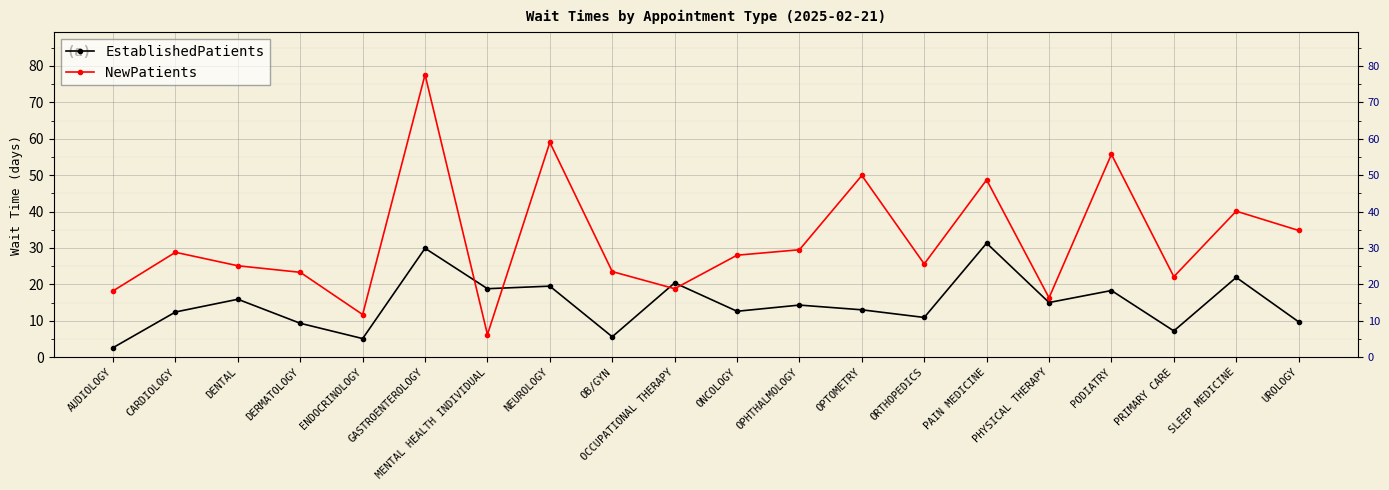

Where is the first local maximum for NewPatients?

CARDIOLOGY